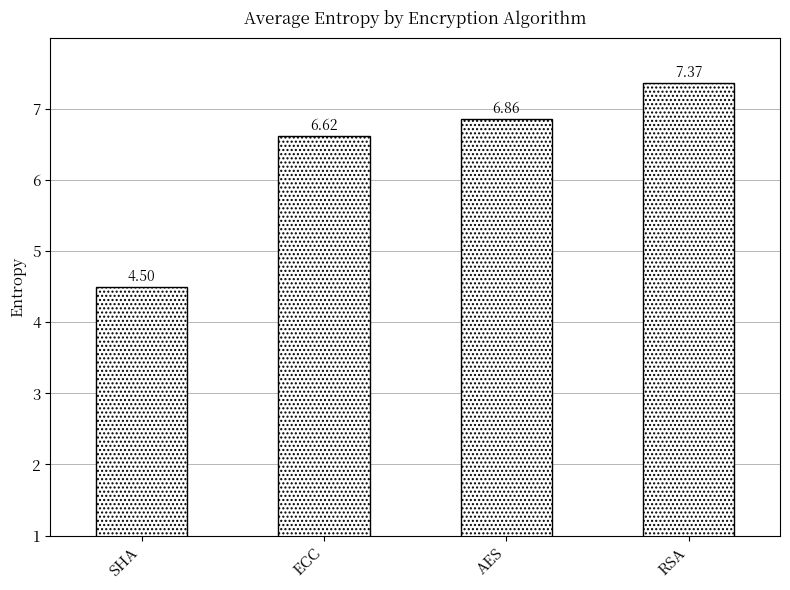

Which label corresponds to the smallest value in the chart?

SHA